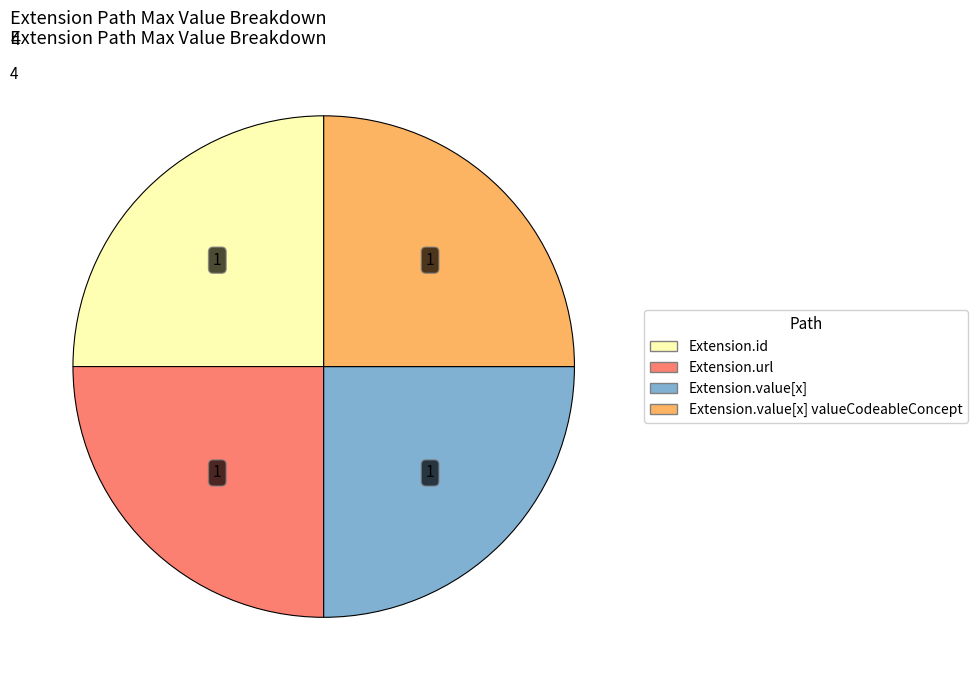

Is there a majority slice in this chart?

No